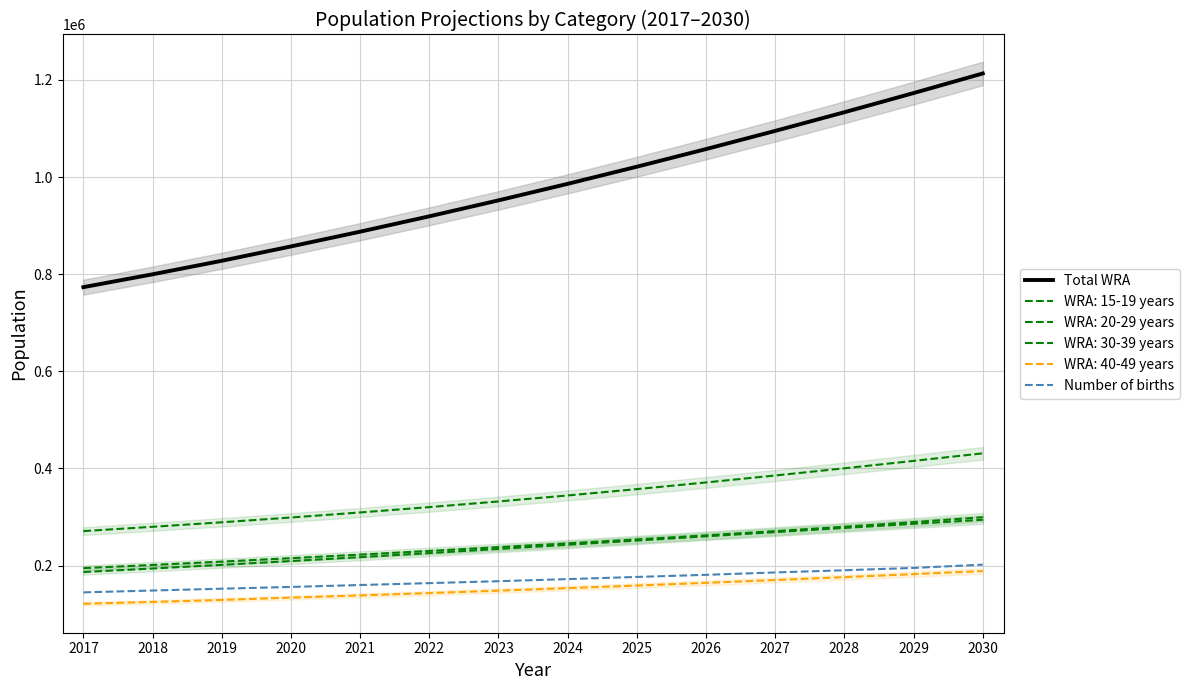

What is the total value across all series at 2026?

1238532.5